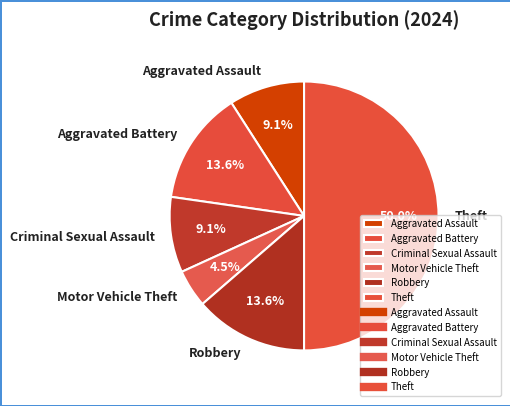

True or false: Robbery accounts for 14% of the total.

True